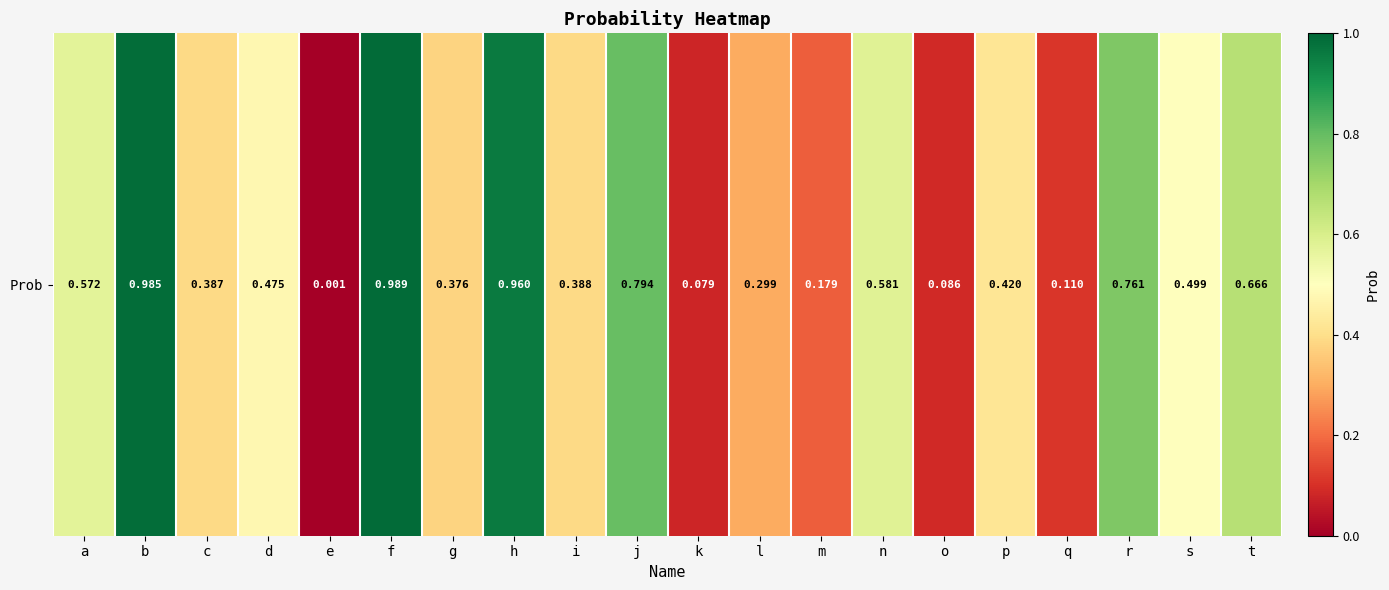

Which category has the highest value across all series?

f